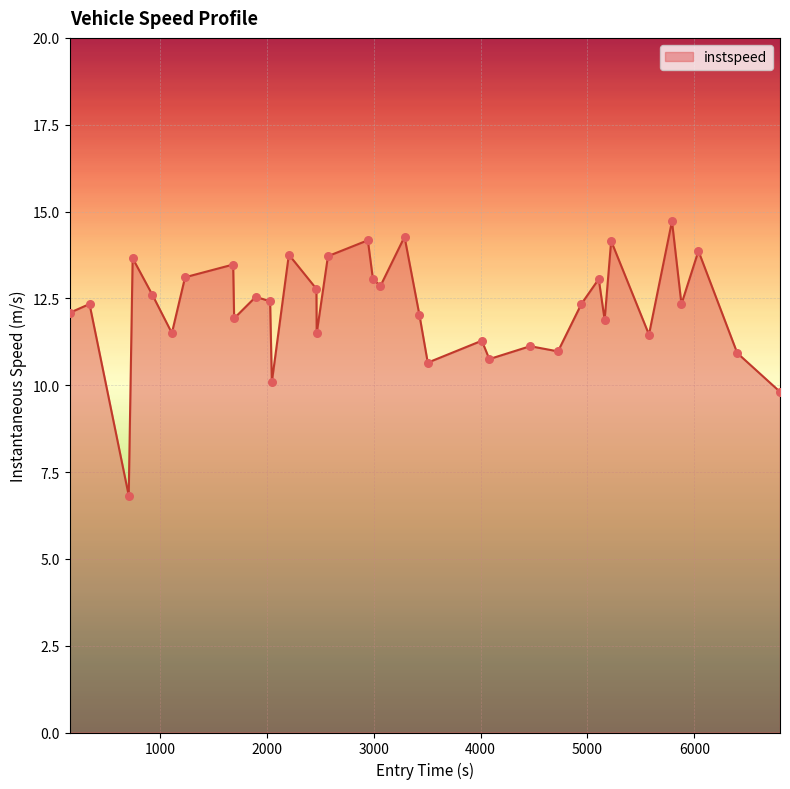

What is the difference between the maximum and minimum values?

7.9